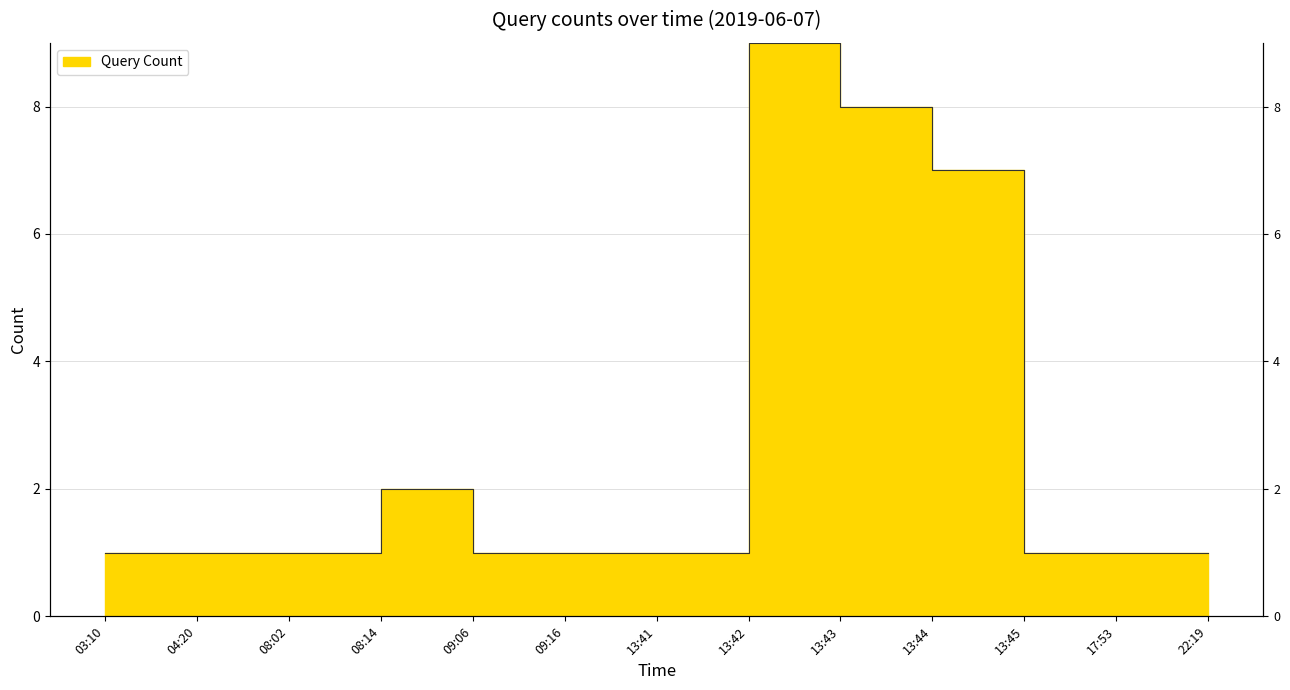

What value does the data have at 08:02?

1